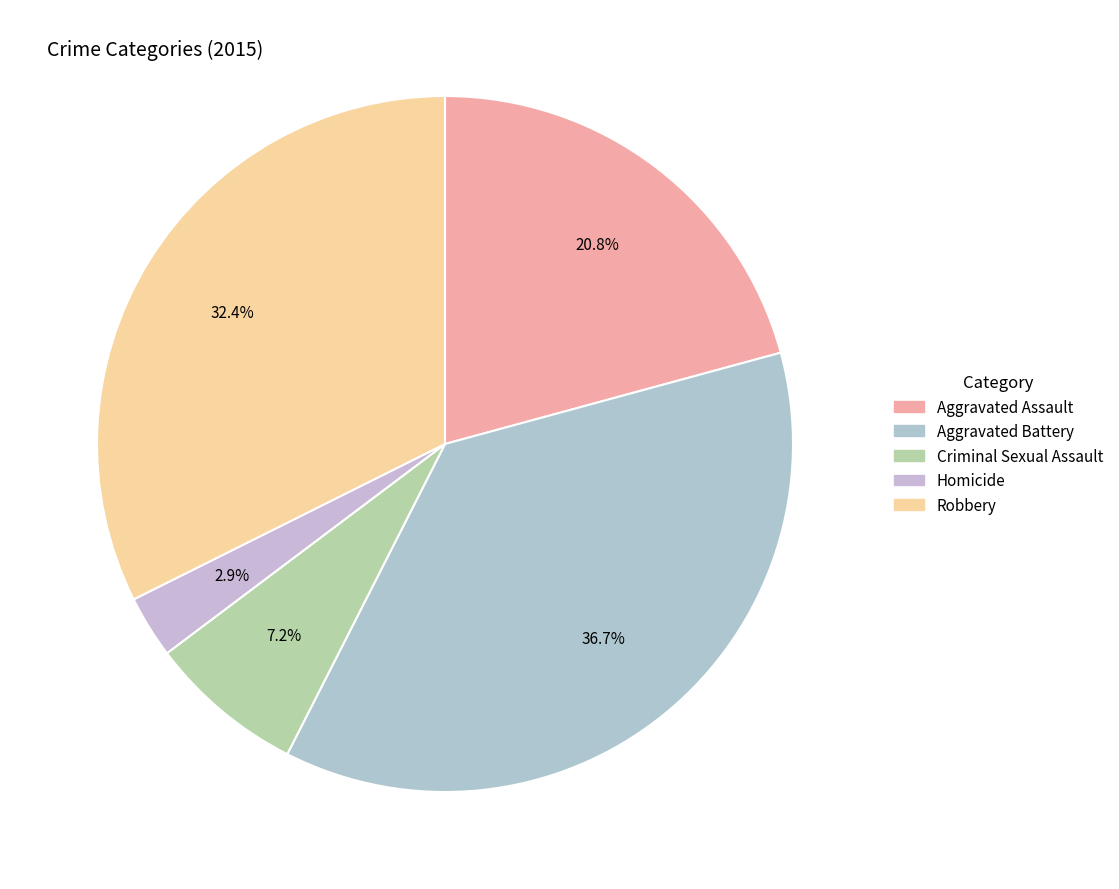

Approximately how many times larger is the value at Criminal Sexual Assault compared to Robbery?

0.2